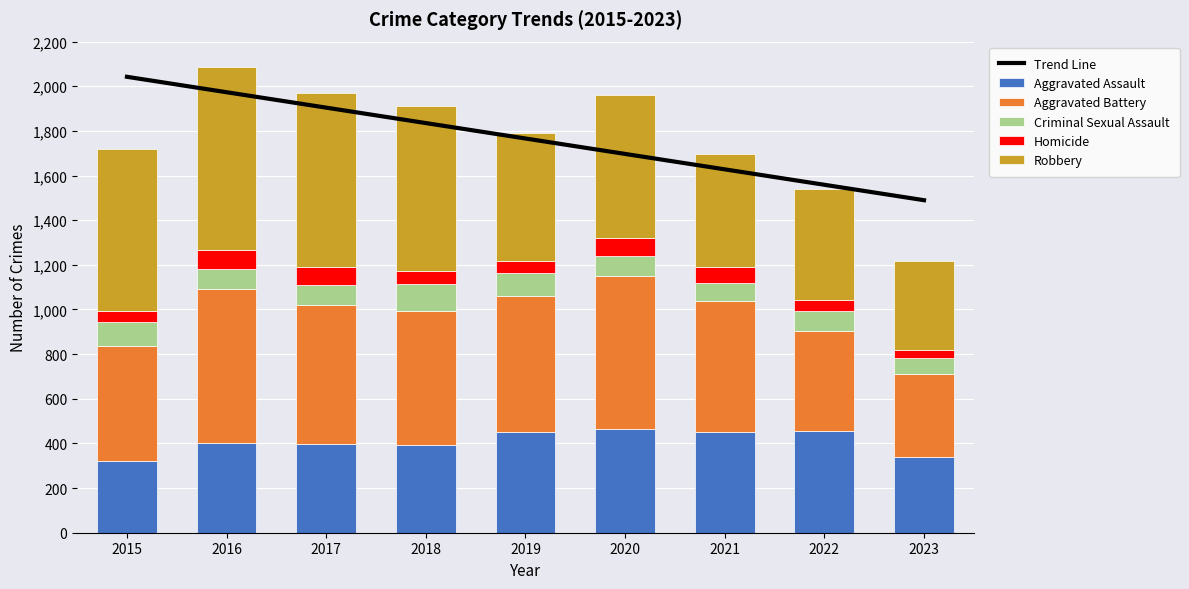

Which series has the largest total across all categories?

Trend Line